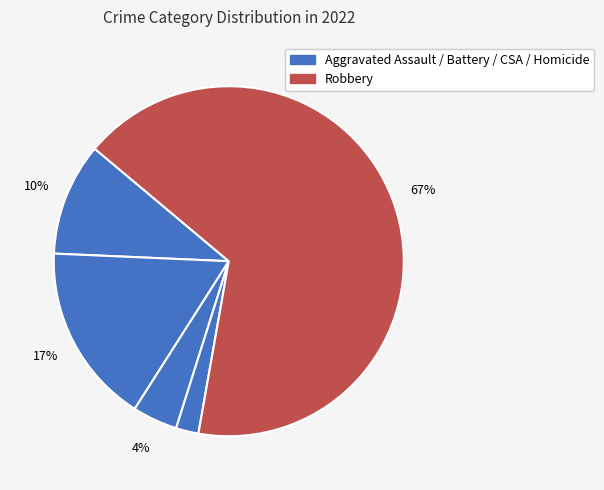

Rank the categories by value from lowest to highest.

Criminal Sexual Assault, Homicide, Aggravated Assault, Aggravated Battery, Robbery